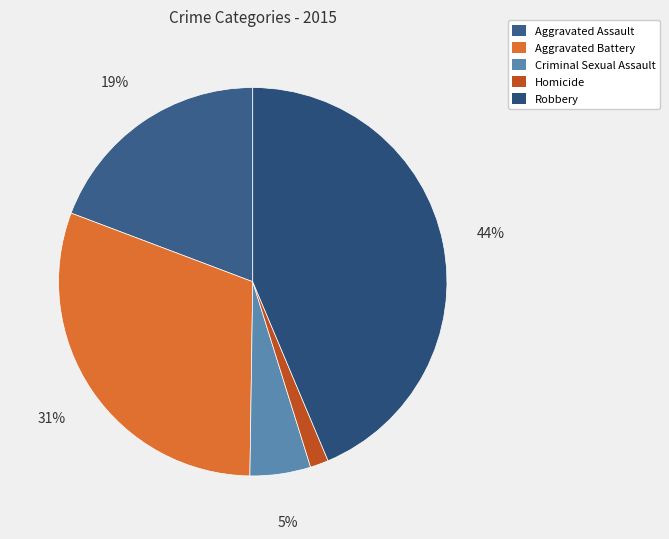

To the nearest percent, what is the difference between the largest and smallest slice percentages?

42%